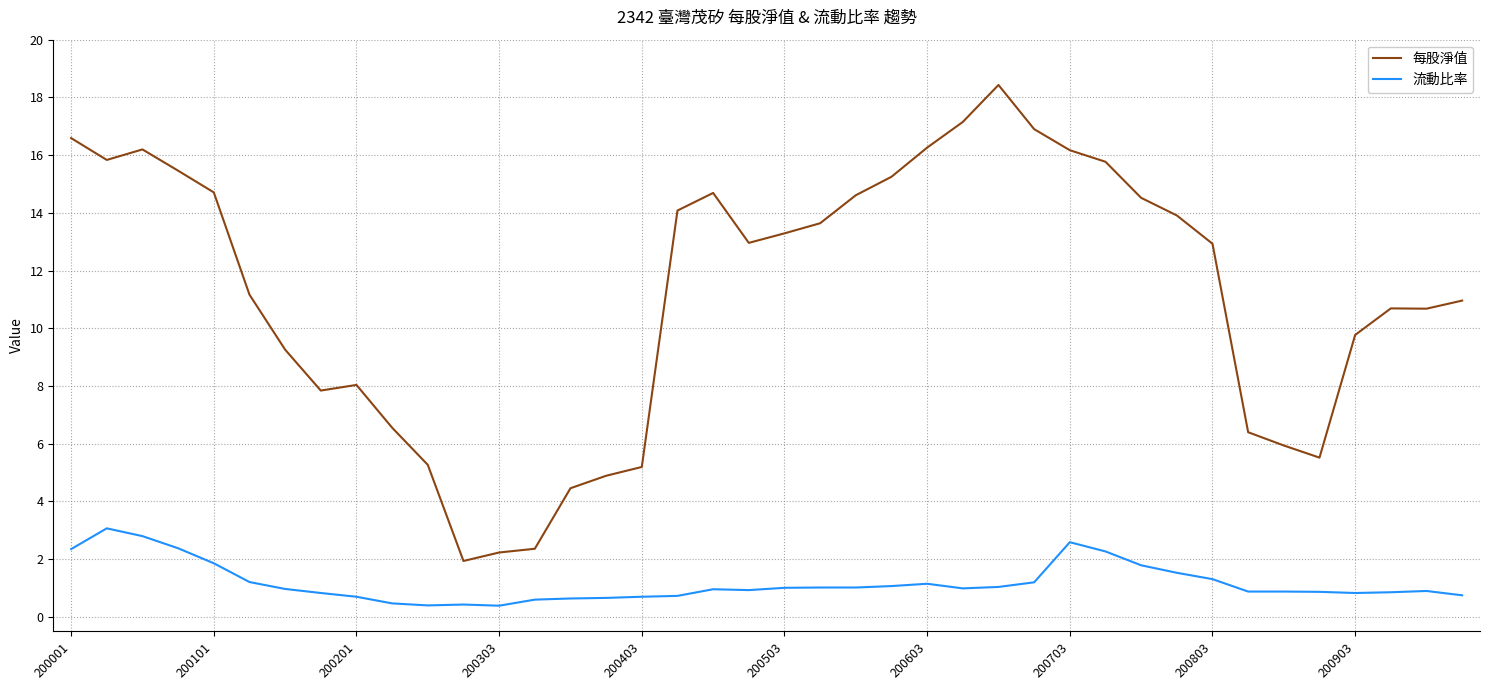

List the series in order of their overall mean, highest first.

每股淨值, 流動比率